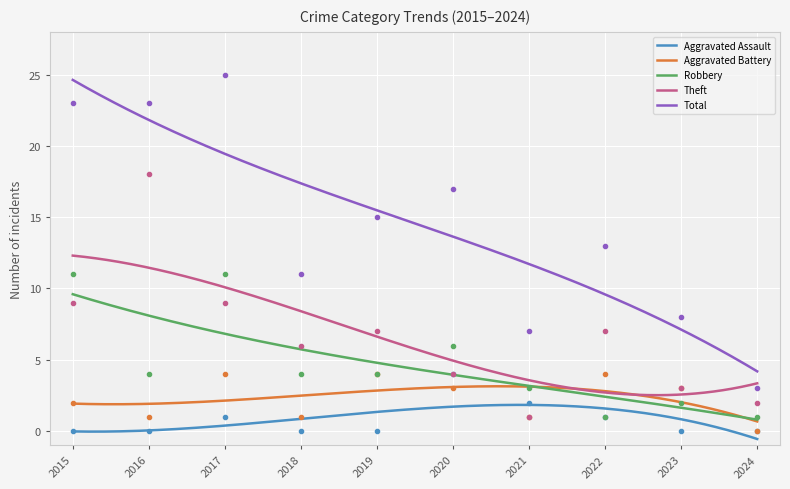

Is the value of Aggravated Assault at 2017 greater than the value of Aggravated Battery at 2024?

Yes